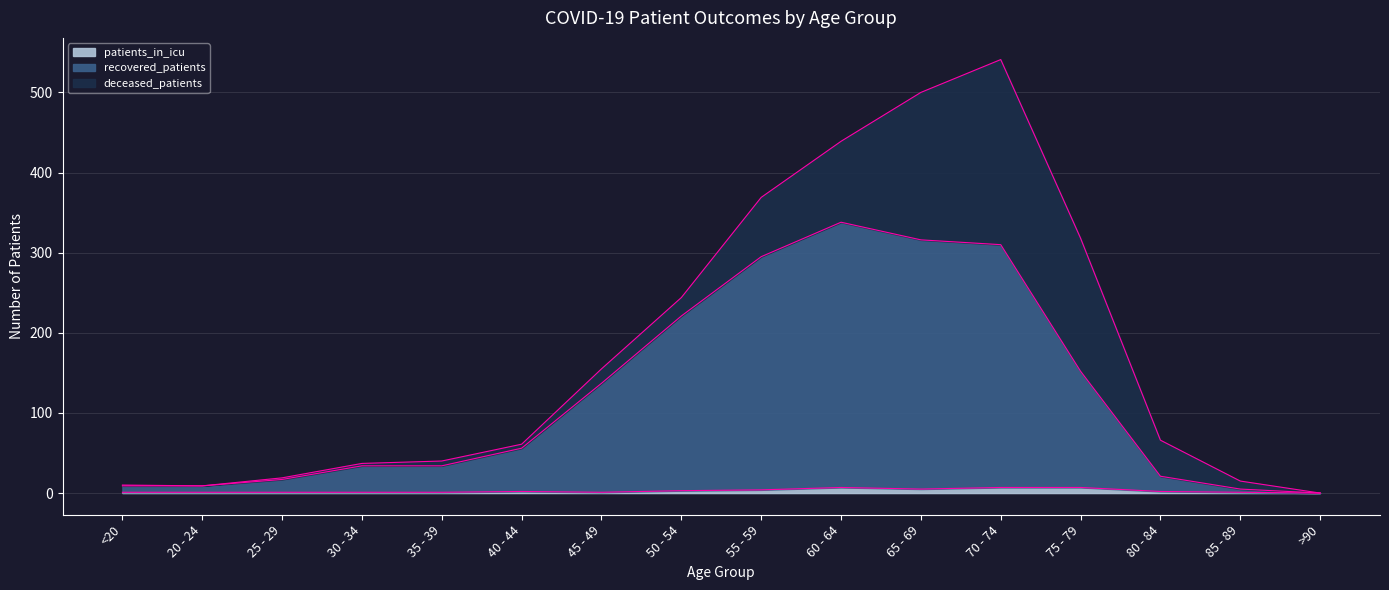

At which label does recovered_patients first exceed 56?

45 - 49